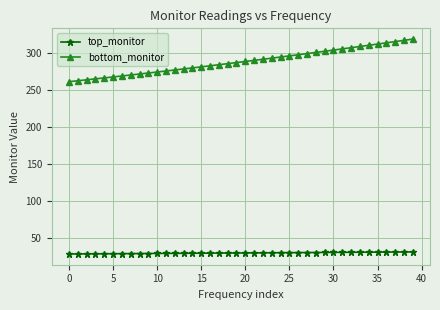

Which series has the largest range (max minus min)?

bottom_monitor